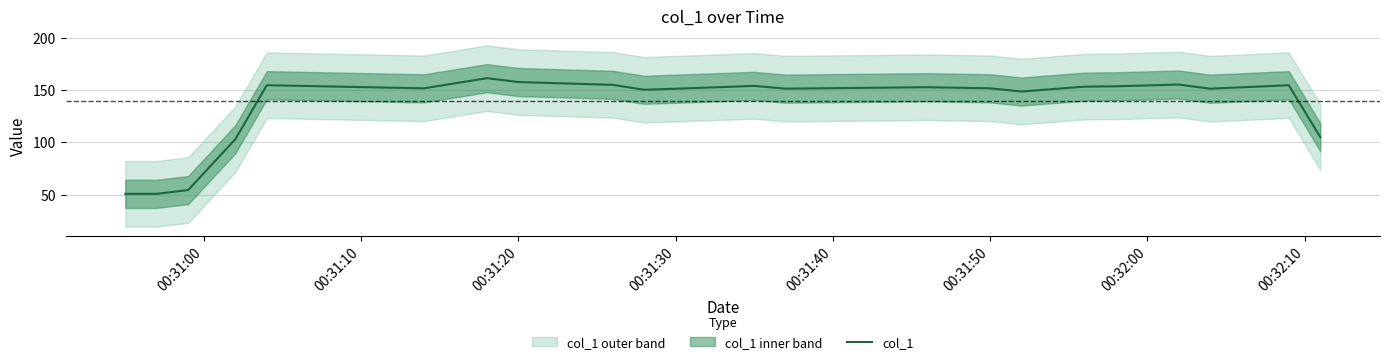

How many interior local valleys (lower than both neighbors) does the data have?

5